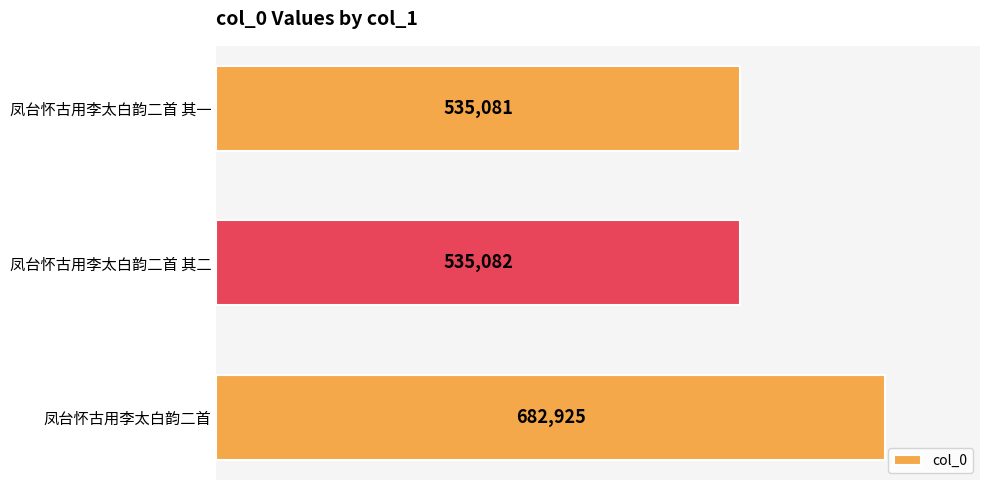

What is the minimum value shown in the chart?

535081